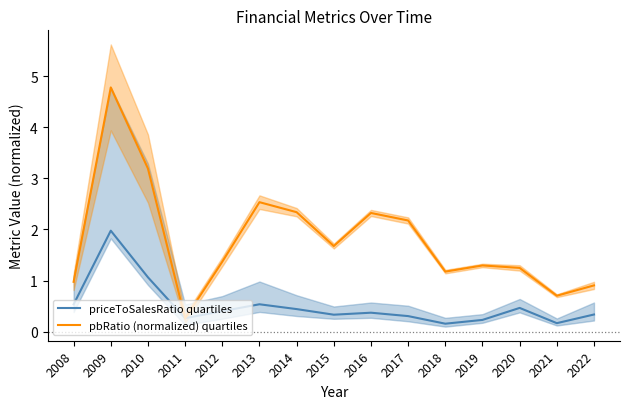

How many lines are shown in the chart?

2